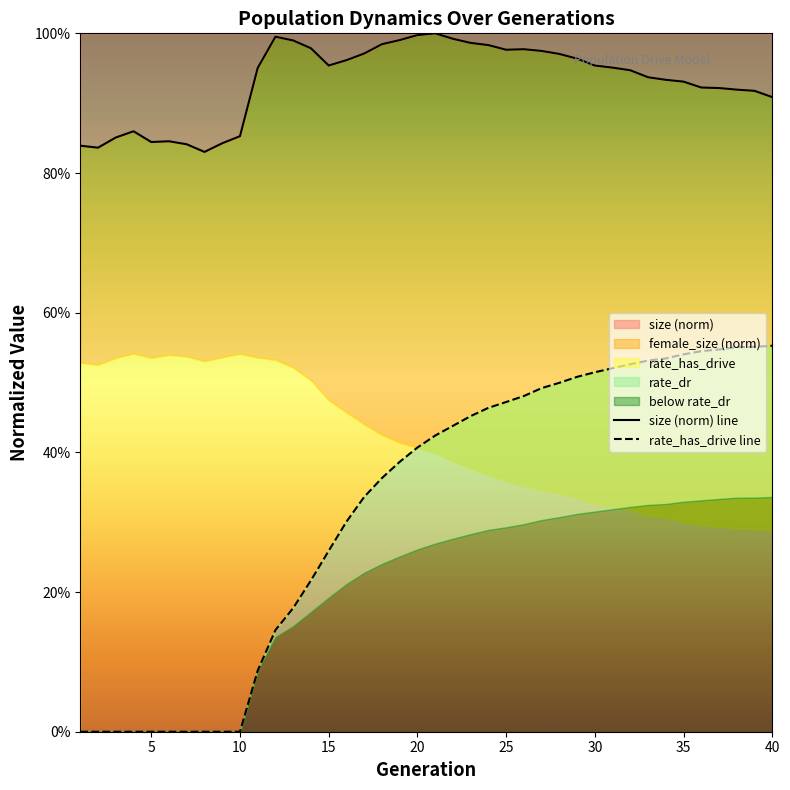

Reading left to right, list all the values displayed in this chart.

size (norm) line: 0.8	0.8	0.9	0.9	0.8	0.8	0.8	0.8	0.8	0.9	1.0	1.0	1.0	1.0	1.0	1.0	1.0	1.0	1.0	1.0	1.0	1.0	1.0	1.0	1.0	1.0	1.0	1.0	1.0	1.0	1.0	0.9	0.9	0.9	0.9	0.9	0.9	0.9	0.9	0.9
rate_has_drive line: 0.0	0.0	0.0	0.0	0.0	0.0	0.0	0.0	0.0	0.0	0.1	0.1	0.2	0.2	0.3	0.3	0.3	0.4	0.4	0.4	0.4	0.4	0.5	0.5	0.5	0.5	0.5	0.5	0.5	0.5	0.5	0.5	0.5	0.5	0.5	0.5	0.5	0.6	0.6	0.6